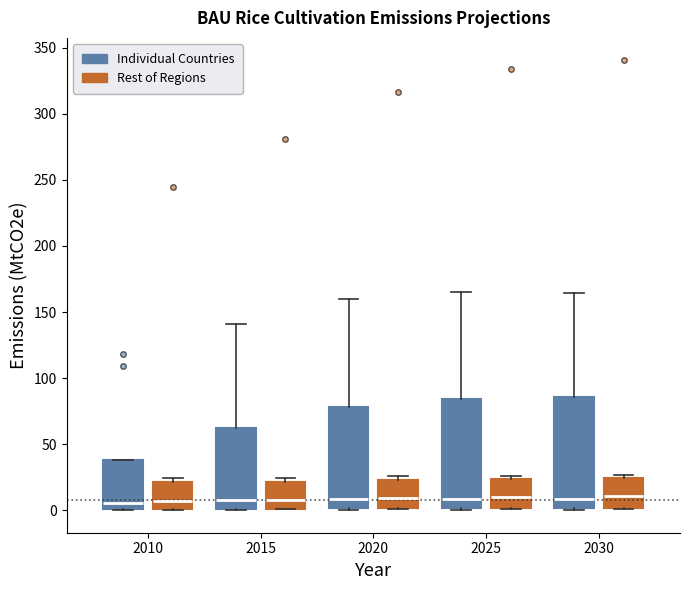

Reading left to right, read every box against the y-axis: the position of its median line, the range the box covers, and the ends of its whiskers. The values are not printed on the chart, so give them approximately, as read against the axis.

2010 (Individual Countries): median 5, box 0 to 40, whiskers 0 to 40
2010 (Rest of Regions): median 5, box 0 to 20, whiskers 0 to 25
2015 (Individual Countries): median 10, box 0 to 60, whiskers 0 to 140
2015 (Rest of Regions): median 10, box 0 to 20, whiskers 0 to 25
2020 (Individual Countries): median 10, box 0 to 80, whiskers 0 to 160
2020 (Rest of Regions): median 10, box 0 to 25, whiskers 0 to 25 (just above the box's upper edge)
2025 (Individual Countries): median 10, box 0 to 85, whiskers 0 to 165
2025 (Rest of Regions): median 10, box 0 to 25, whiskers 0 to 25 (just above the box's upper edge)
2030 (Individual Countries): median 10, box 0 to 85, whiskers 0 to 165
2030 (Rest of Regions): median 10, box 0 to 25, whiskers 0 to 25 (just above the box's upper edge)